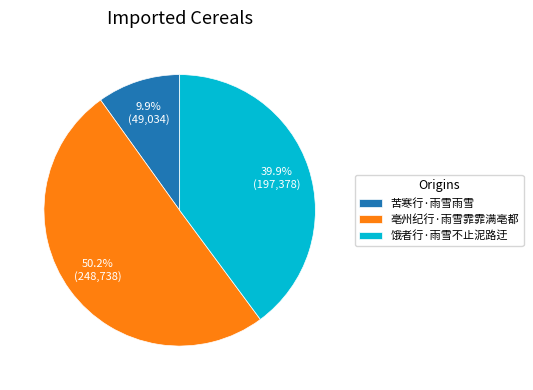

Which category has the smallest portion of the pie?

苦寒行·雨雪雨雪